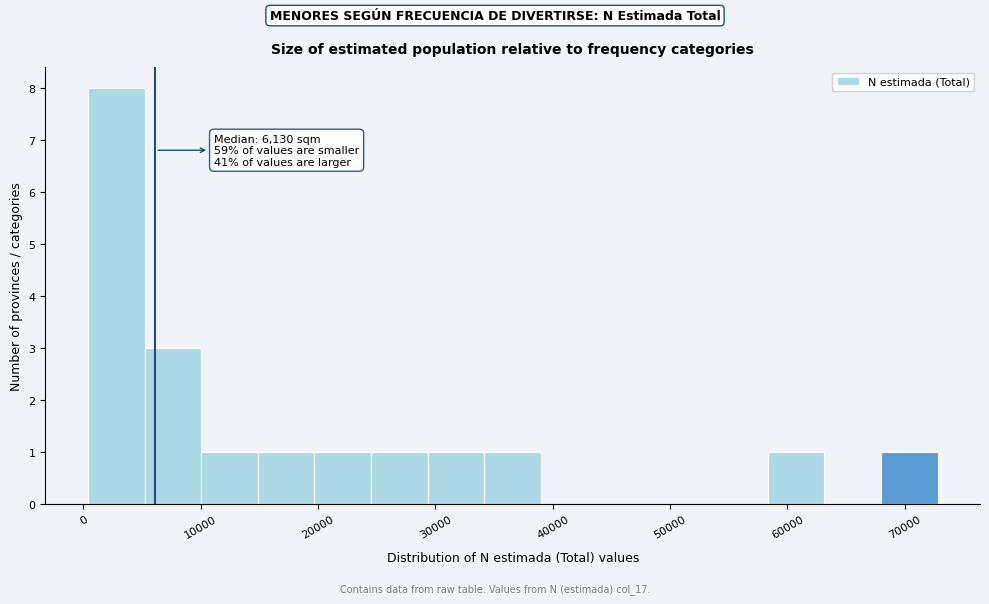

Which range on the x-axis has the tallest bar?

0 to 5000